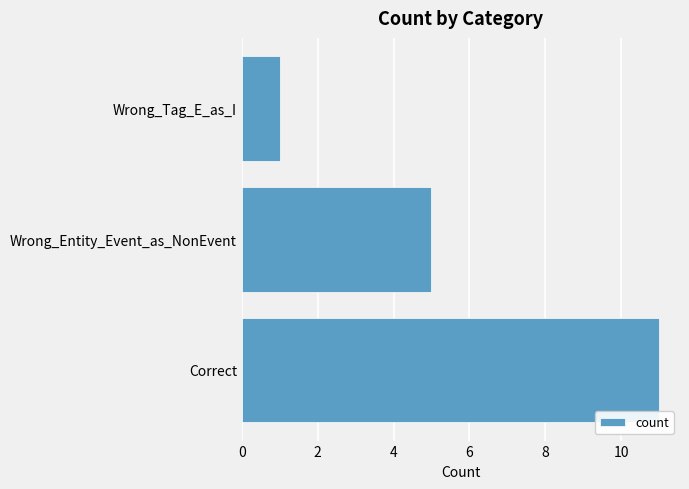

Count the number of categories in the chart.

3